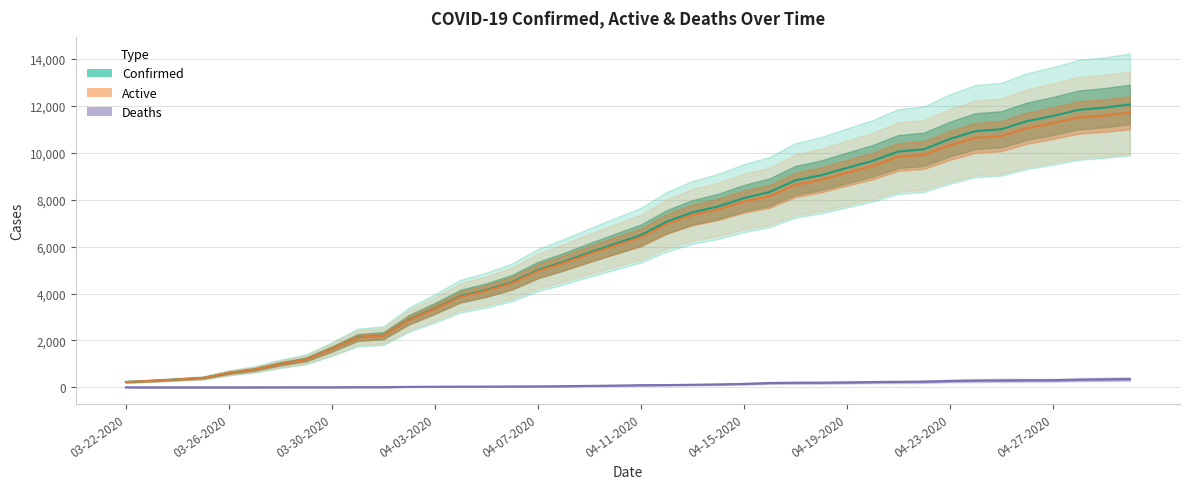

How many data points does each series have?

40